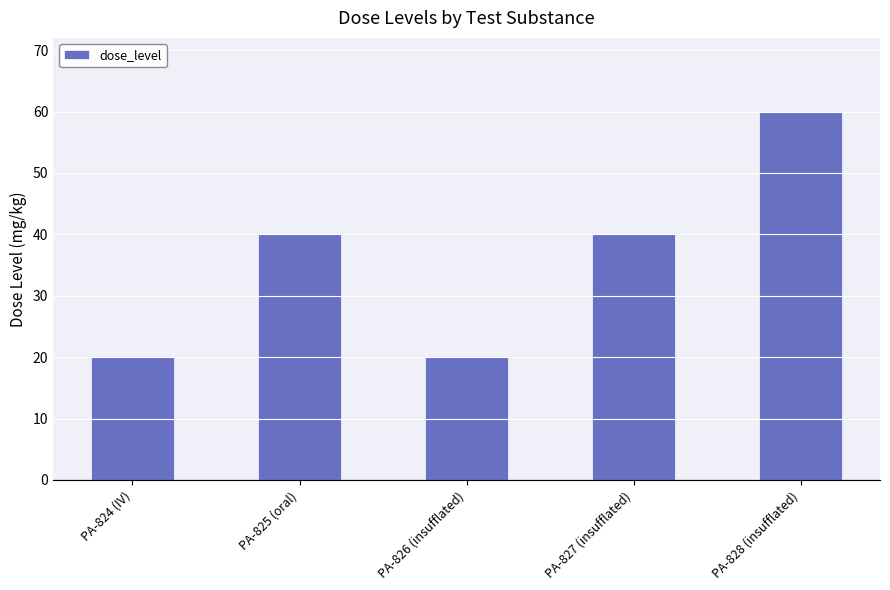

Are the bars grouped side by side (vs. stacked)?

No